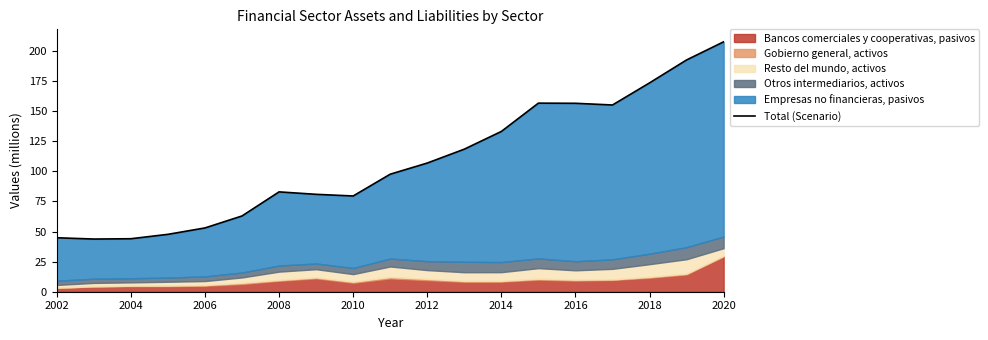

Does the chart have visible grid lines?

No